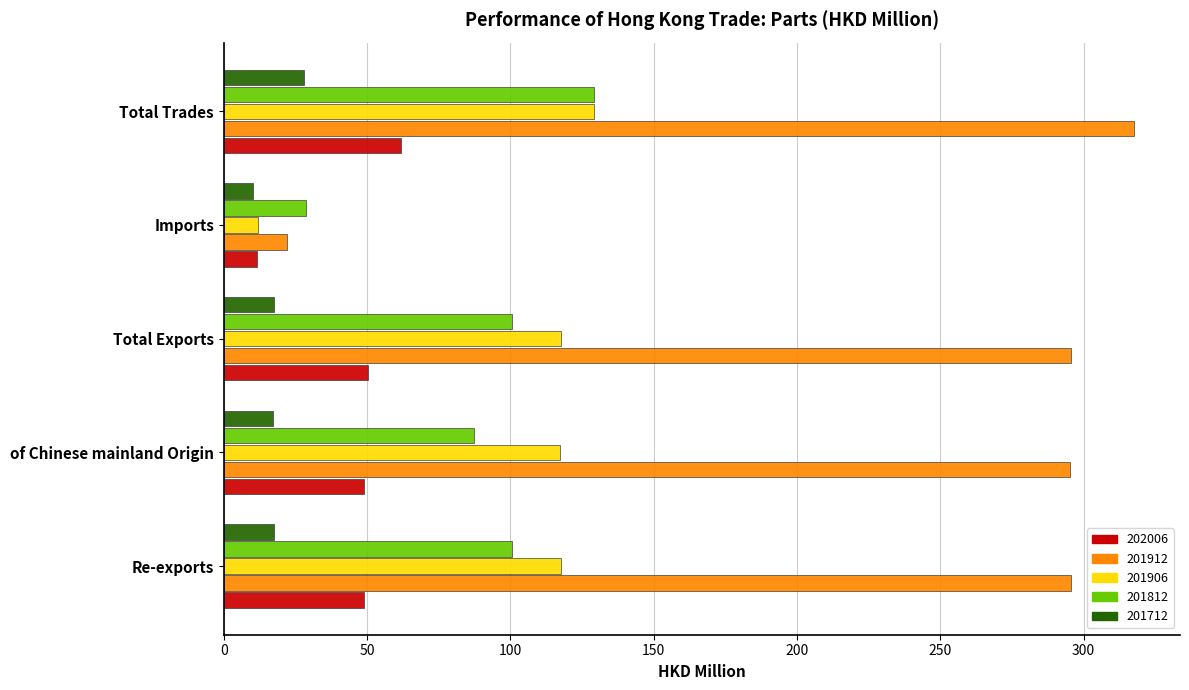

What is the difference between the maximum and second lowest values in the 201812 series?

41.8